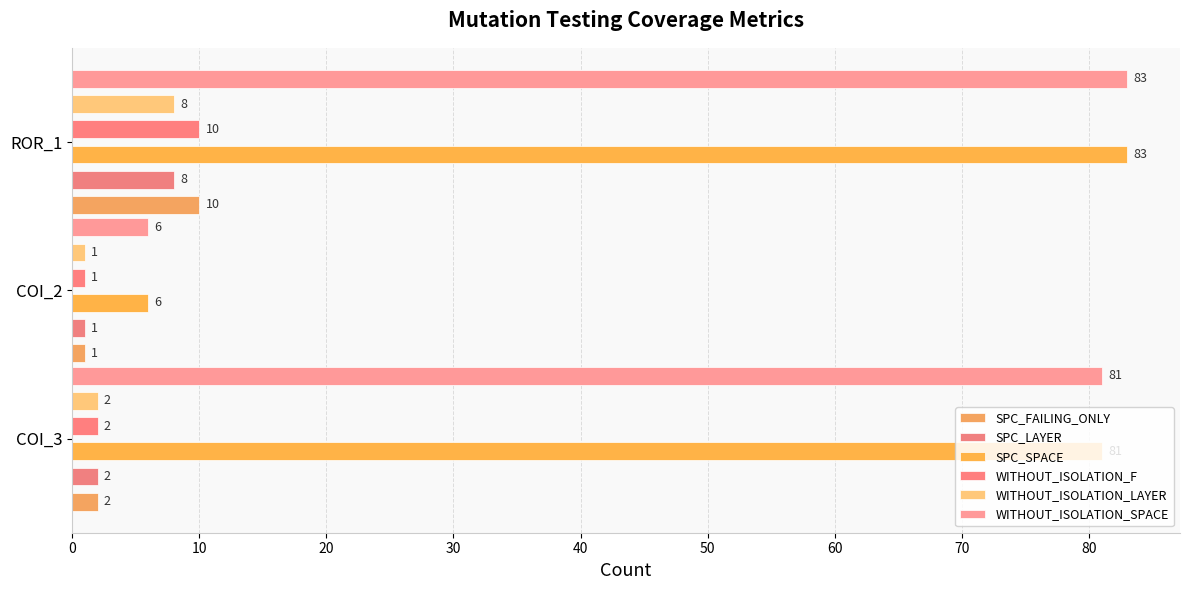

True or false: SPC_FAILING_ONLY has a value of 7 at ROR_1.

False